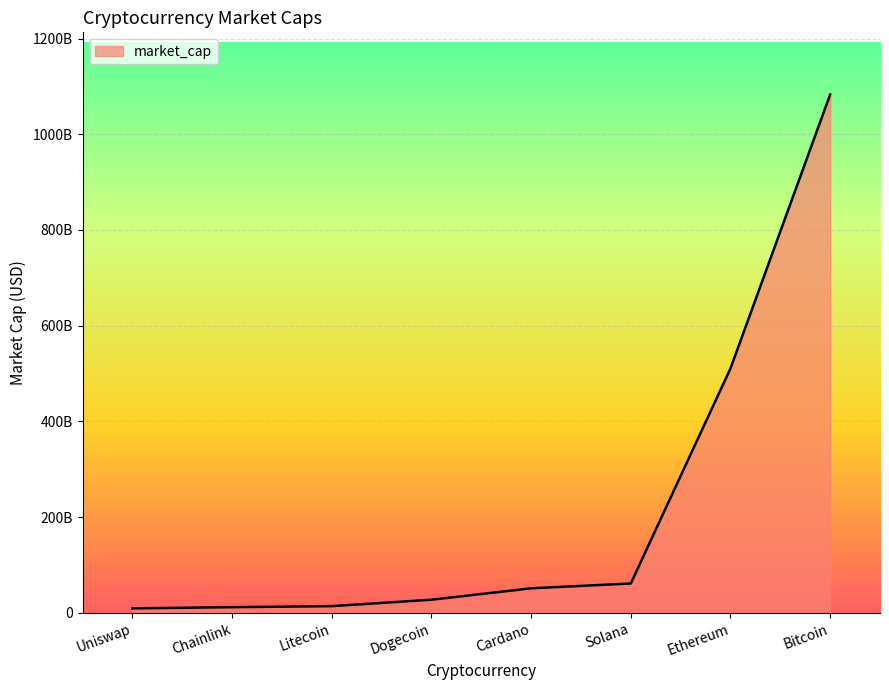

What is the ratio of the value at Cardano to the value at Uniswap?

5.6